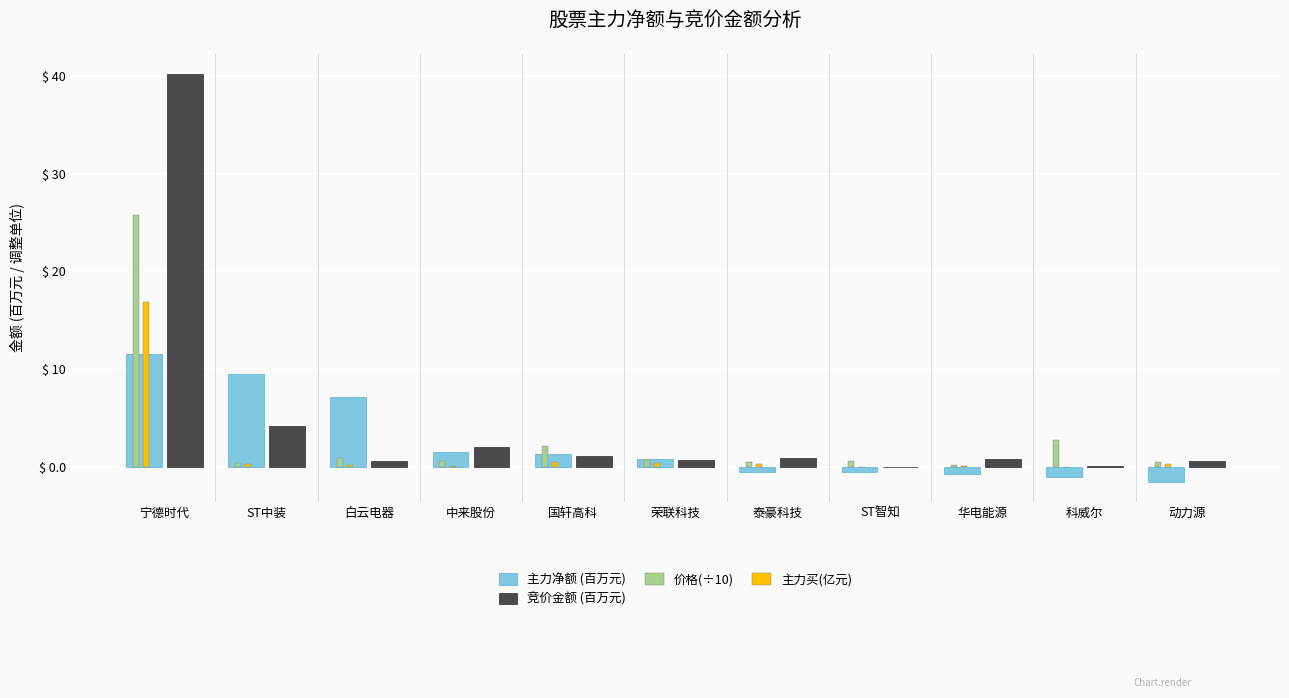

The 主力净额 (百万元) series shows -1.0 at 科威尔. True or false?

True